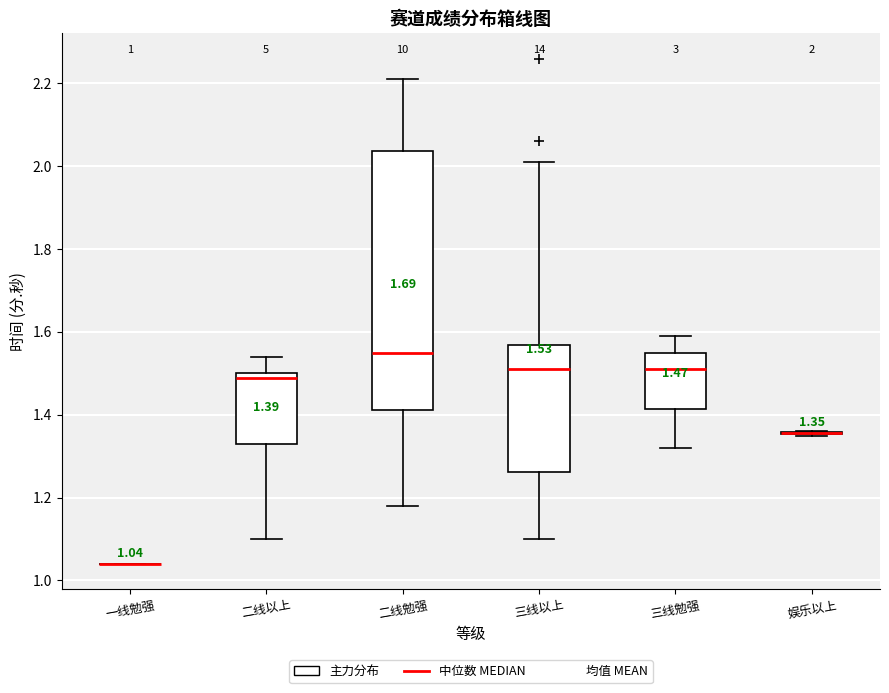

Comparing the boxes themselves (not the whiskers), which one is the tallest?

二线勉强